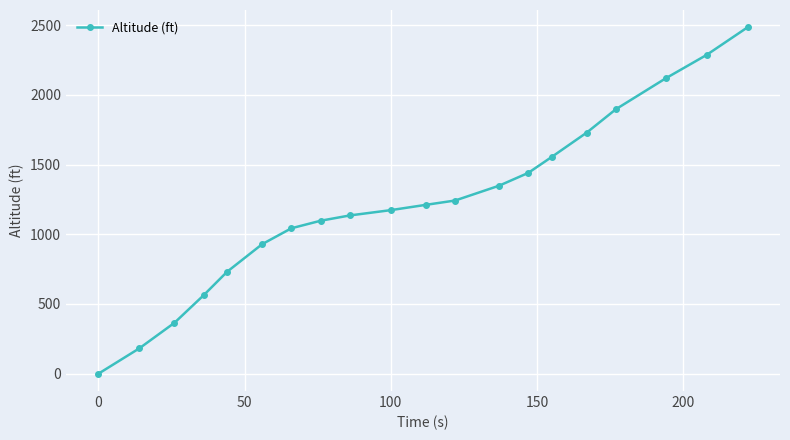

Reading left to right, transcribe all the data shown in this chart.

0	182	365	563	731	929	1043	1097	1135	1173	1211	1242	1348	1440	1554	1729	1897	2118	2286	2484